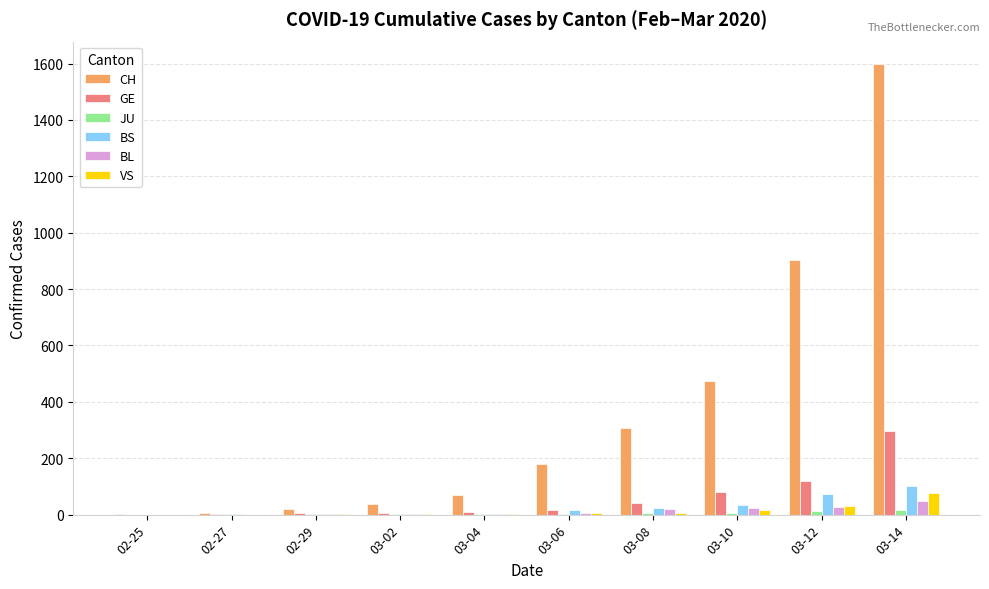

The value of VS at 03-14 is 76. True or false?

True